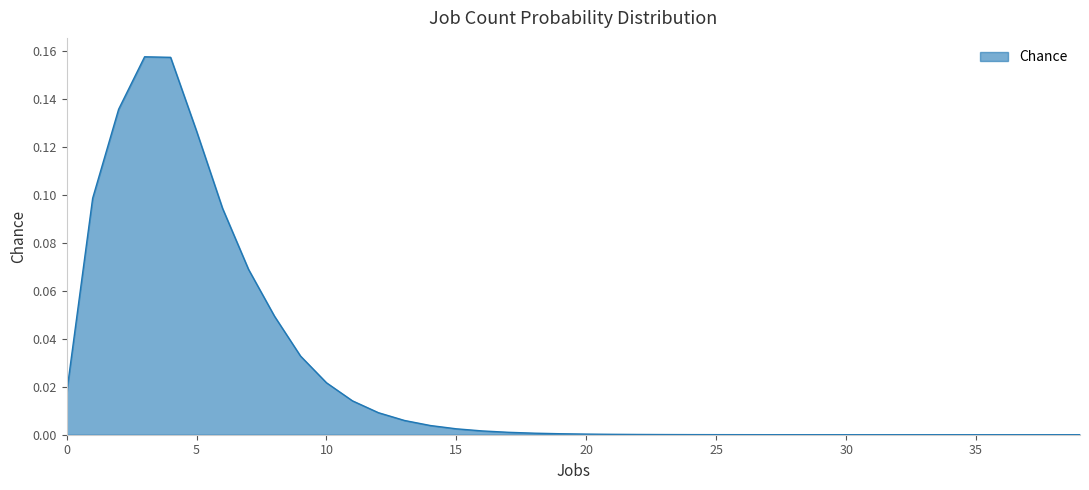

How many lines are shown in the chart?

1